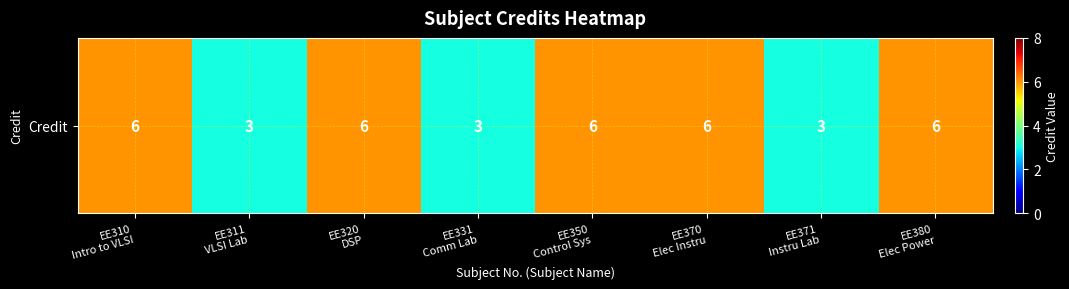

Reading left to right, extract all data points from this chart.

6	3	6	3	6	6	3	6